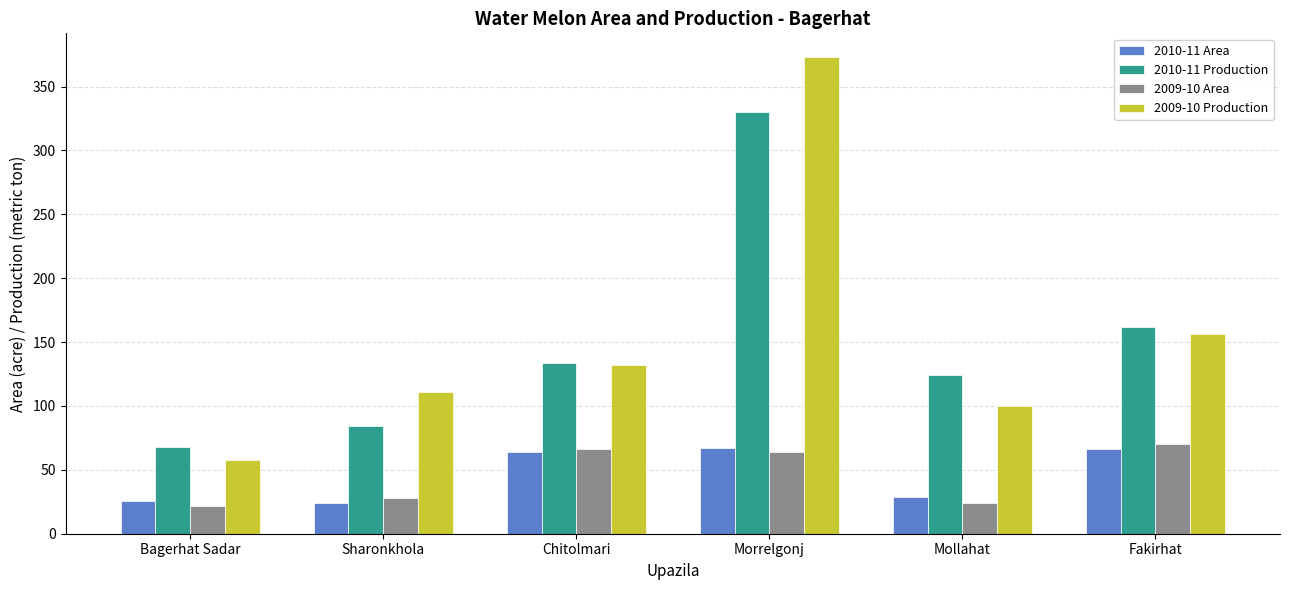

How many values in the 2010-11 Area series are below 64?

3